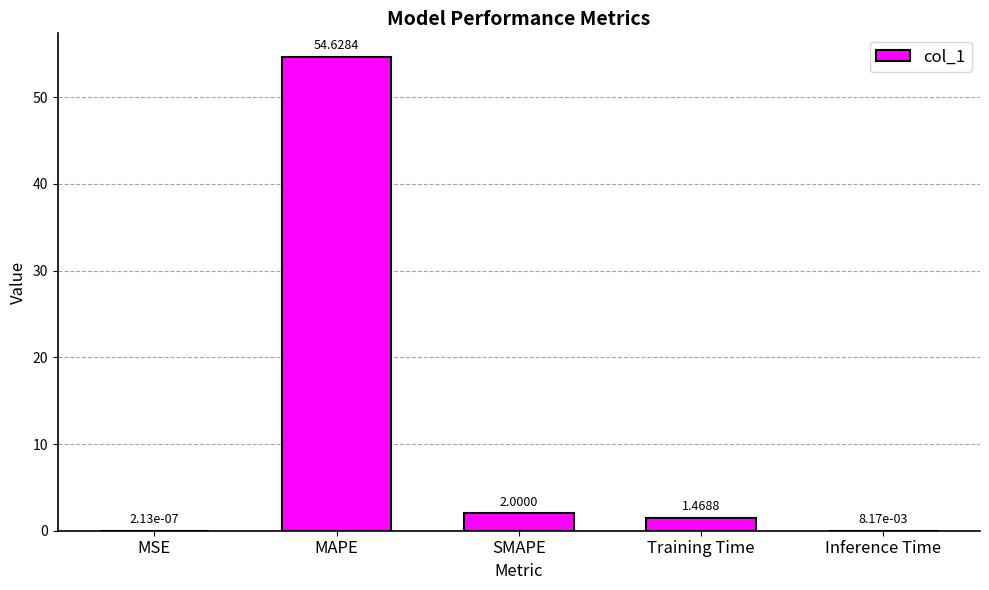

Where is the data nearest to the value 27?

SMAPE